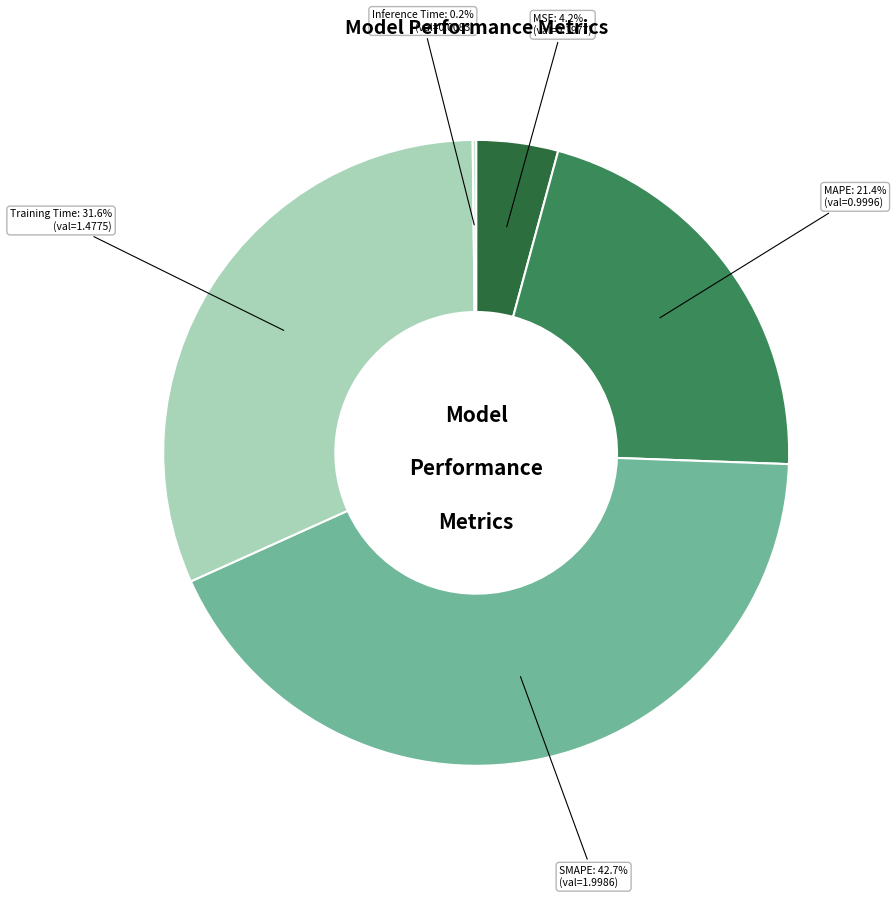

Is there a majority slice in this chart?

No